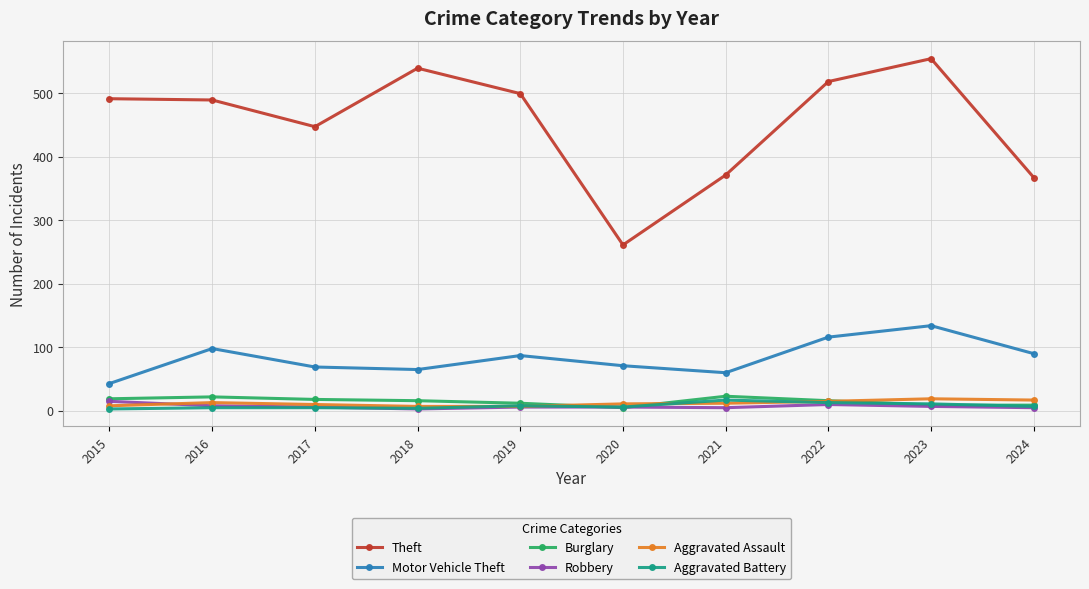

What is the approximate value of Robbery at 2021?

5